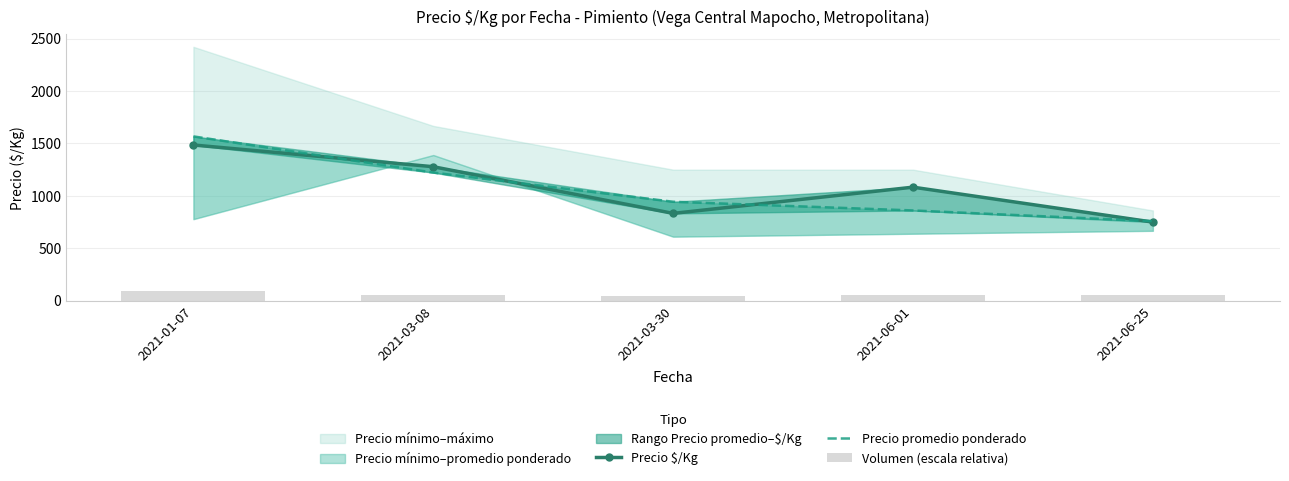

What is the difference between the maximum and minimum values in the Volumen (escala relativa) series?

47.2